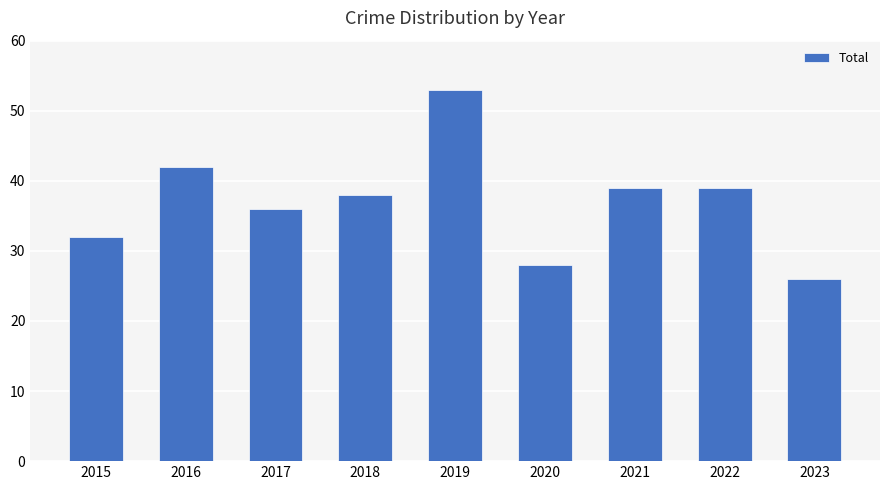

What is the average value?

37